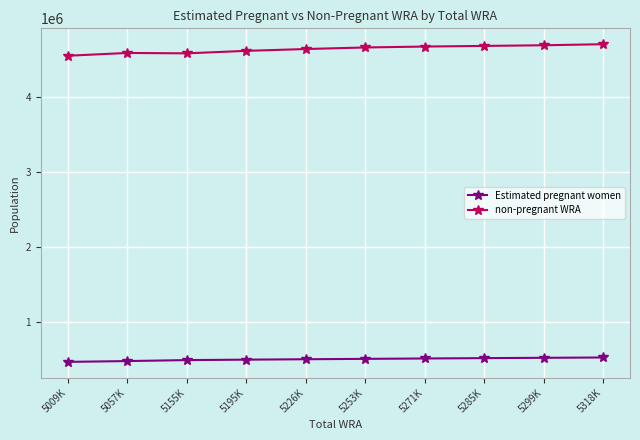

Which series has the widest spread of values?

non-pregnant WRA